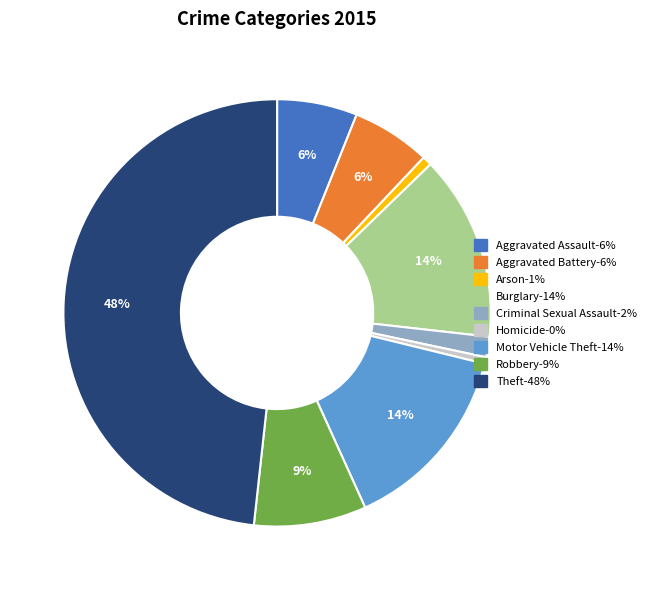

Approximately how many times larger is the value at Aggravated Battery compared to Burglary?

0.4